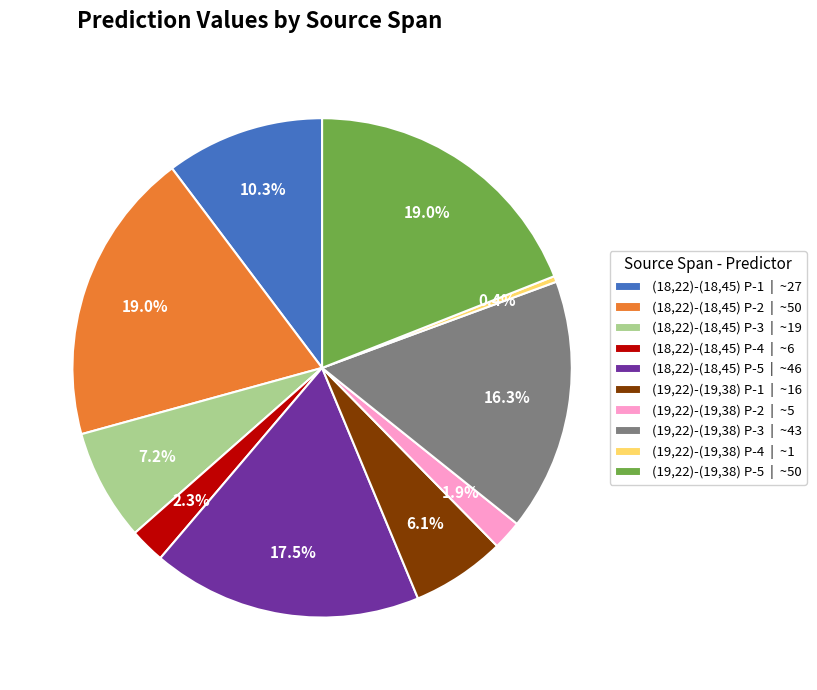

Is there a majority slice in this chart?

No